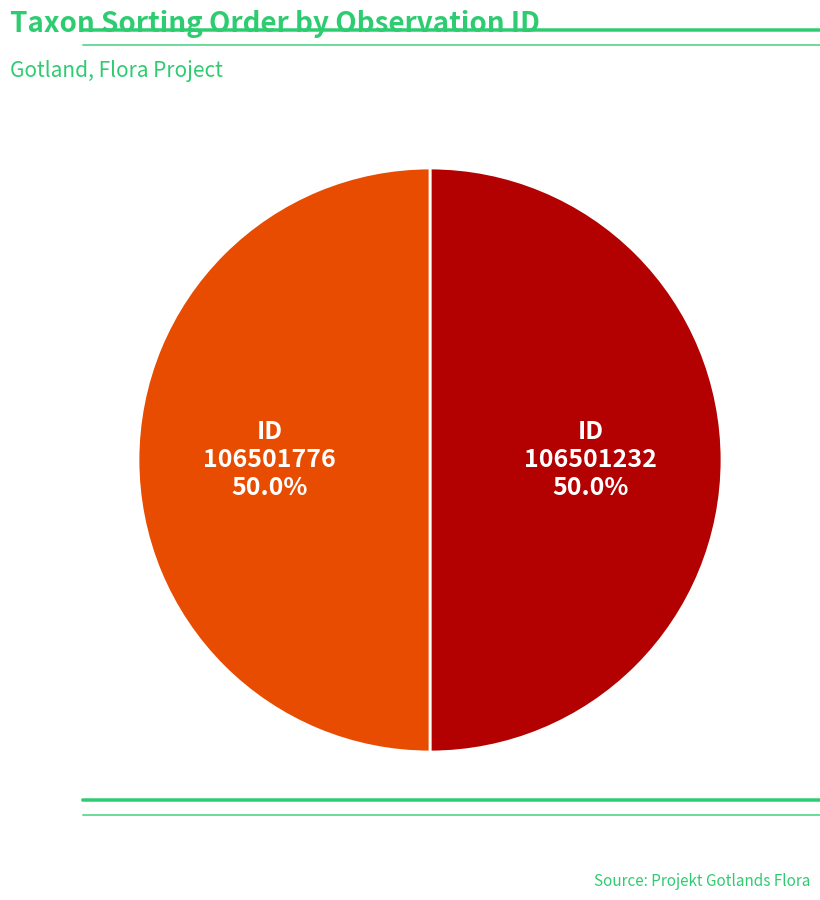

How many slices are in this pie chart?

2